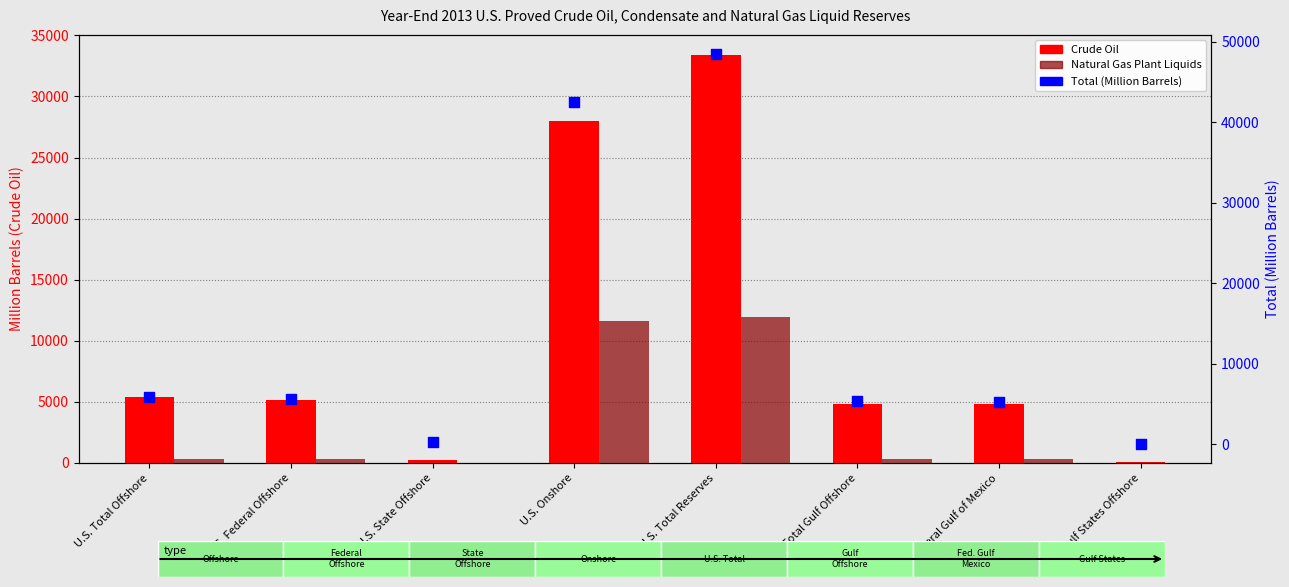

At which category is the sum across all series the highest?

U.S. Total Reserves